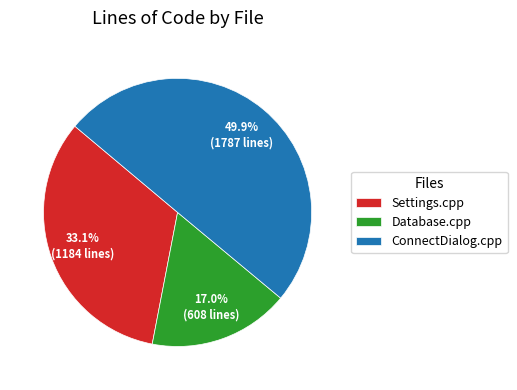

To the nearest percent, what percentage of the pie is Database.cpp?

17%